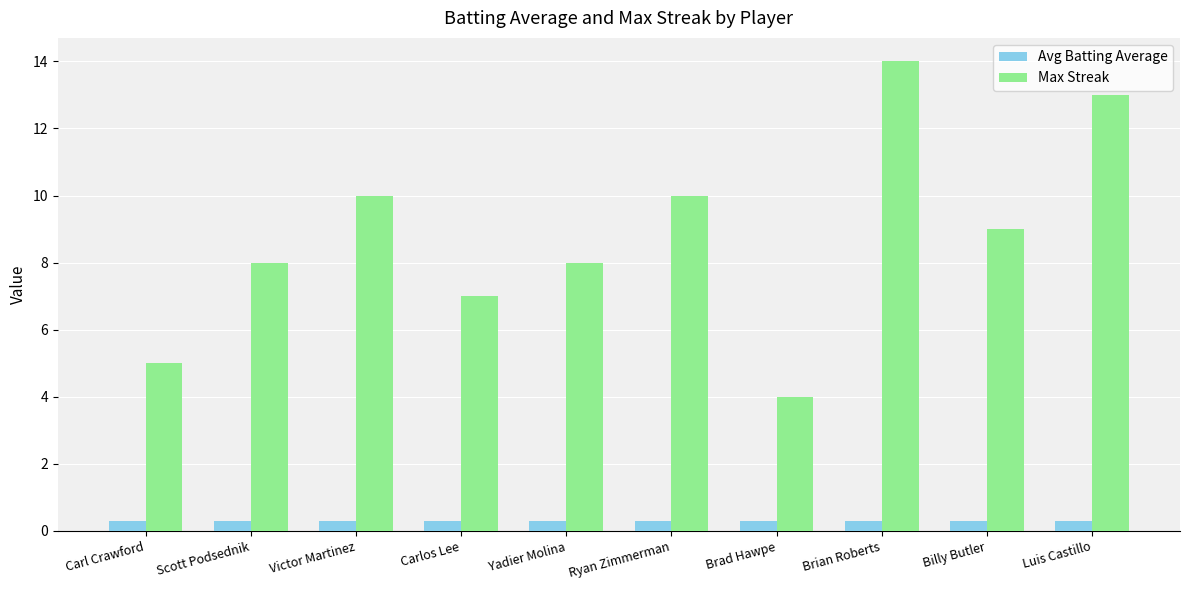

Reading left to right, list all the values displayed in this chart.

Avg Batting Average: Carl Crawford=0.3	Scott Podsednik=0.3	Victor Martinez=0.3	Carlos Lee=0.3	Yadier Molina=0.3	Ryan Zimmerman=0.3	Brad Hawpe=0.3	Brian Roberts=0.3	Billy Butler=0.3	Luis Castillo=0.3
Max Streak: Carl Crawford=5.0	Scott Podsednik=8.0	Victor Martinez=10.0	Carlos Lee=7.0	Yadier Molina=8.0	Ryan Zimmerman=10.0	Brad Hawpe=4.0	Brian Roberts=14.0	Billy Butler=9.0	Luis Castillo=13.0